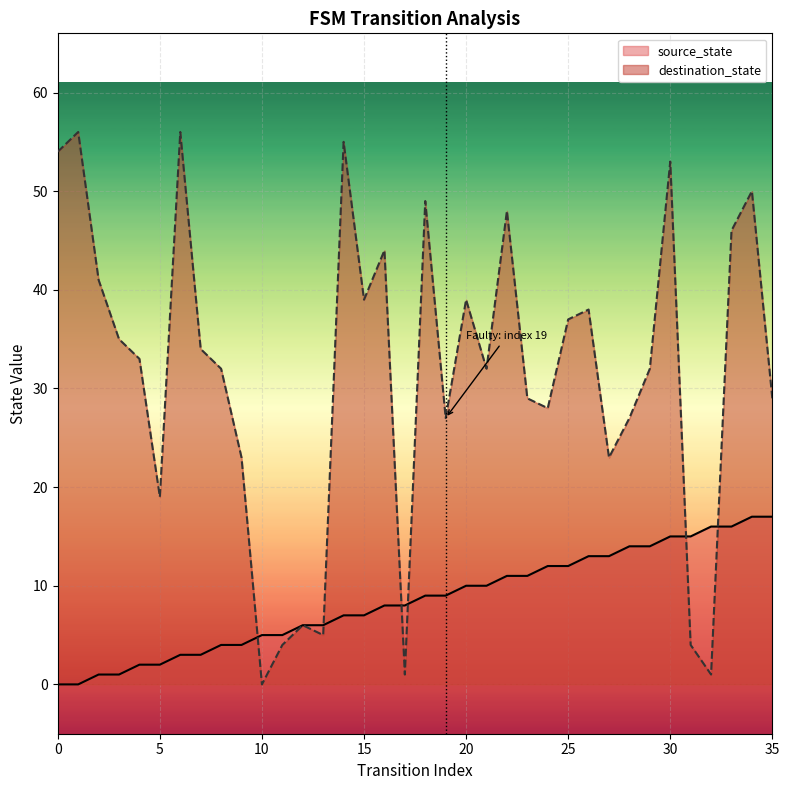

How many times do source_state and destination_state cross each other?

6